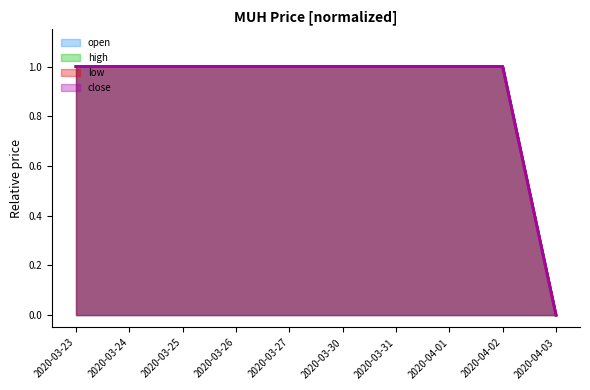

What is the value of the open line point at the 4th from the left?

1